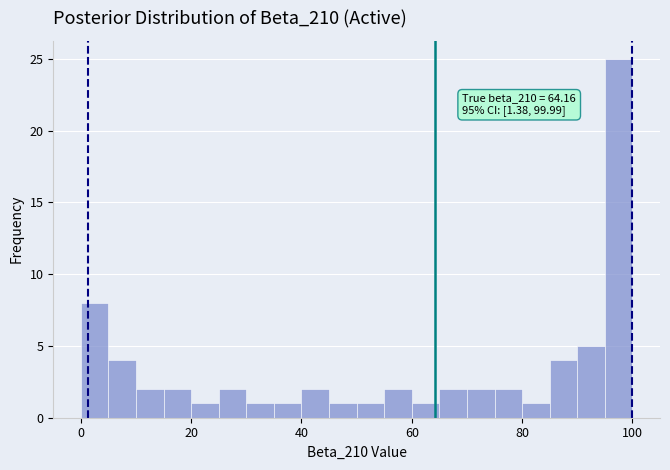

Read against the x-axis, roughly where is the centre of the tallest bar?

98